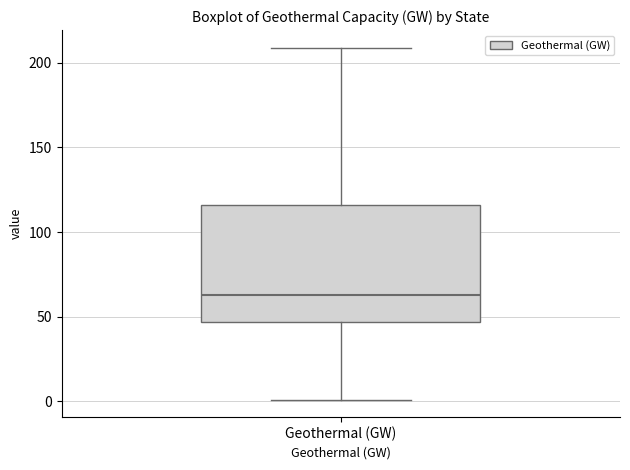

Read this box plot against the y-axis: the position of the median line, the range covered by the box, and the ends of both whiskers. The values are not printed on the chart, so give them approximately, as read against the axis.

median 65, box 45 to 115, whiskers 0 to 210